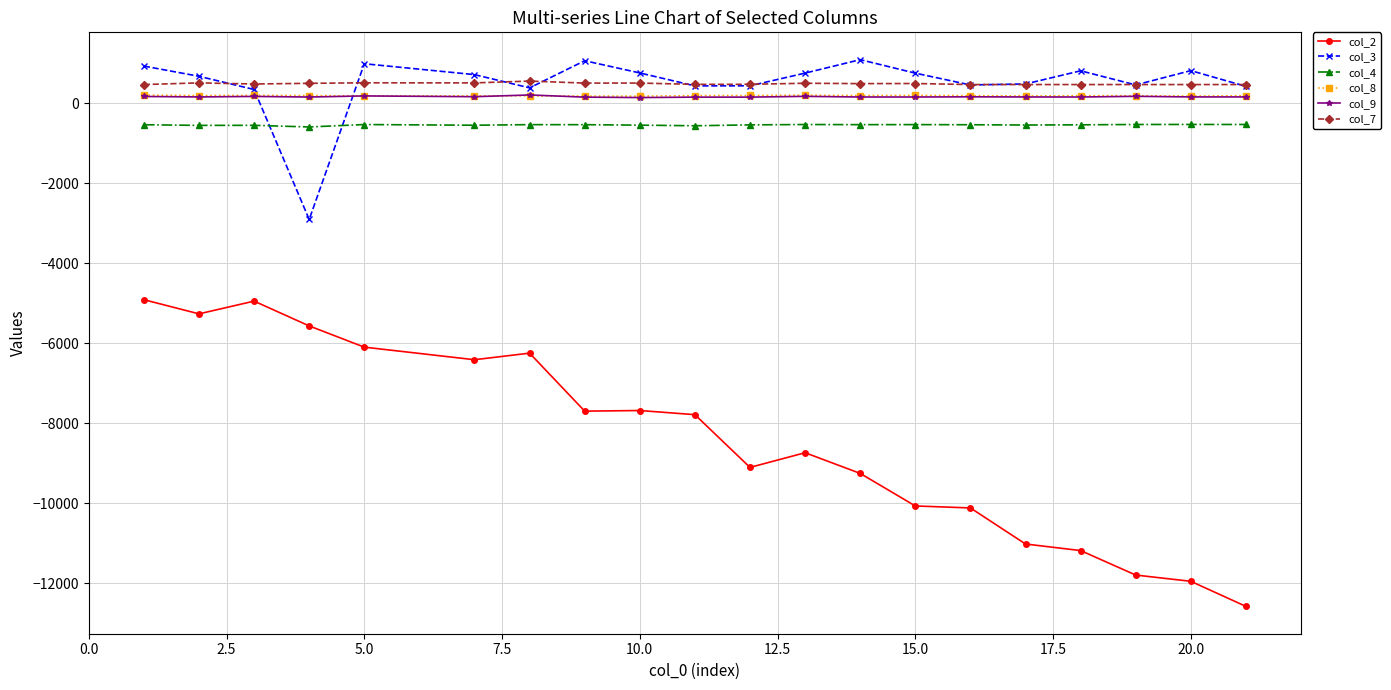

What is the value of the col_9 point at the 20th from the left?

152.2